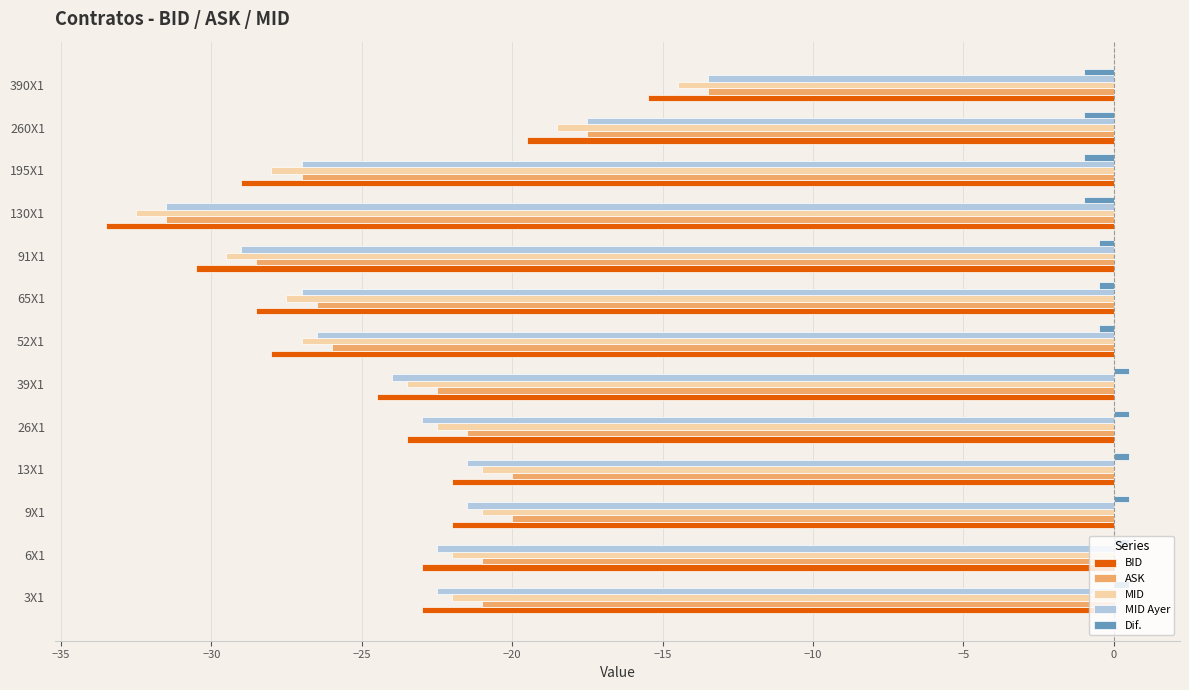

Count the Dif. values in the range -1 to 0.

7